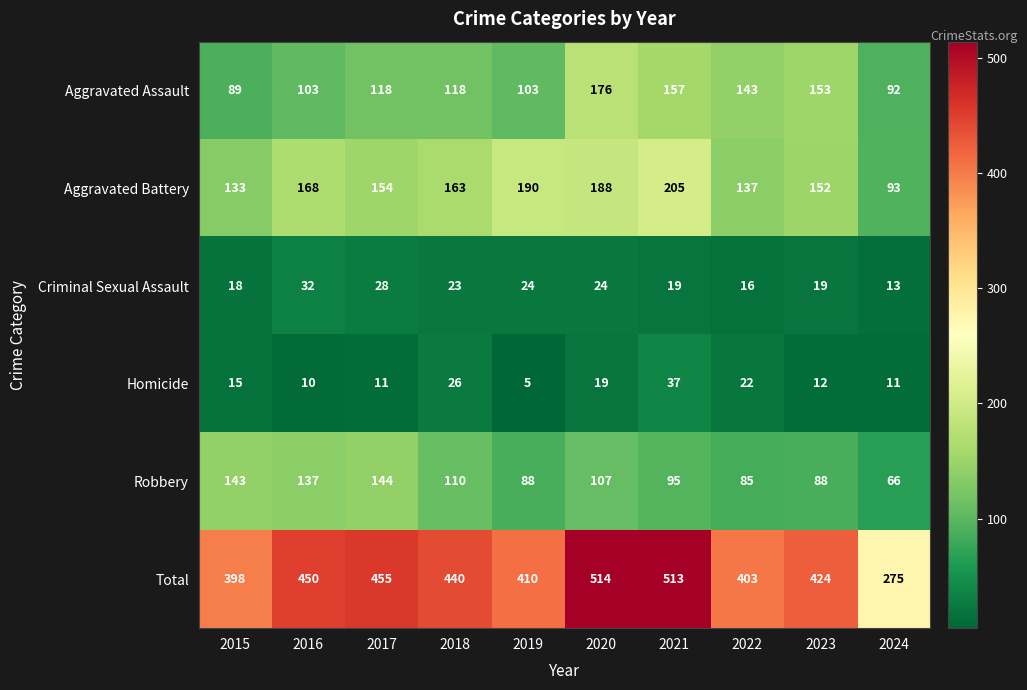

True or false: Criminal Sexual Assault has a value of 24 at 2019.

True